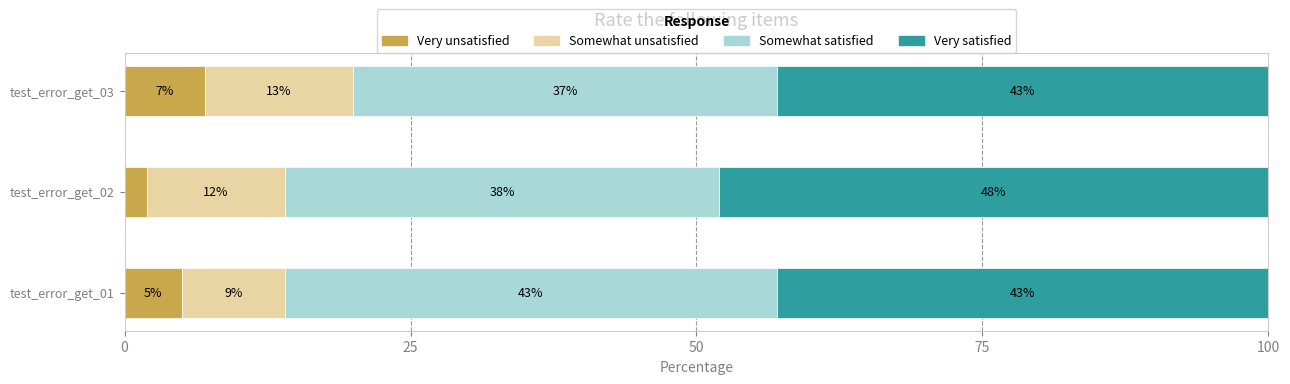

Count the number of data series in this chart.

4